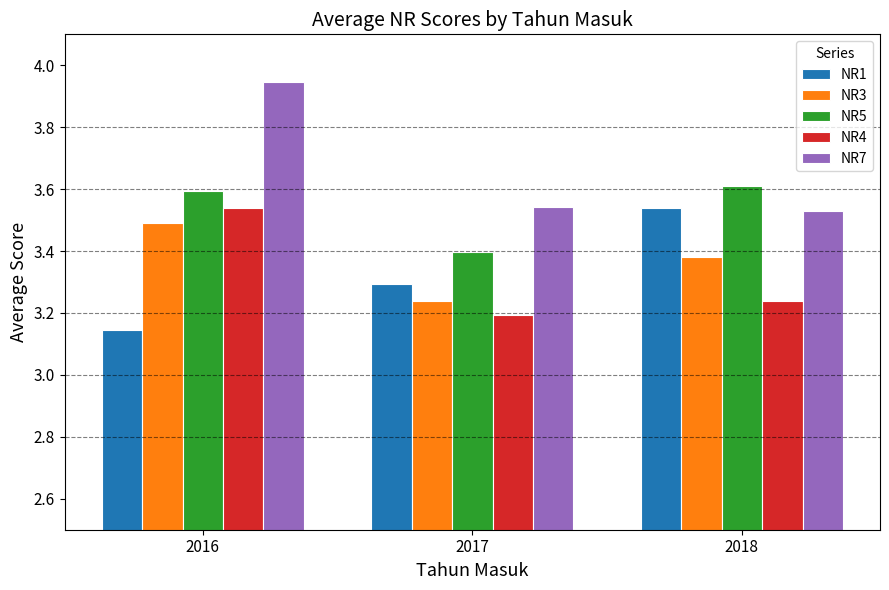

At which label does NR1 reach its minimum?

2016